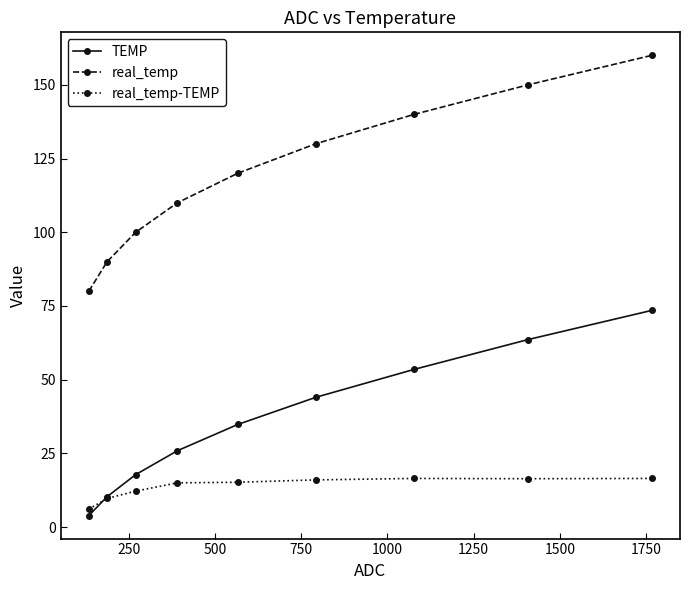

How many times do real_temp-TEMP and TEMP cross each other?

1